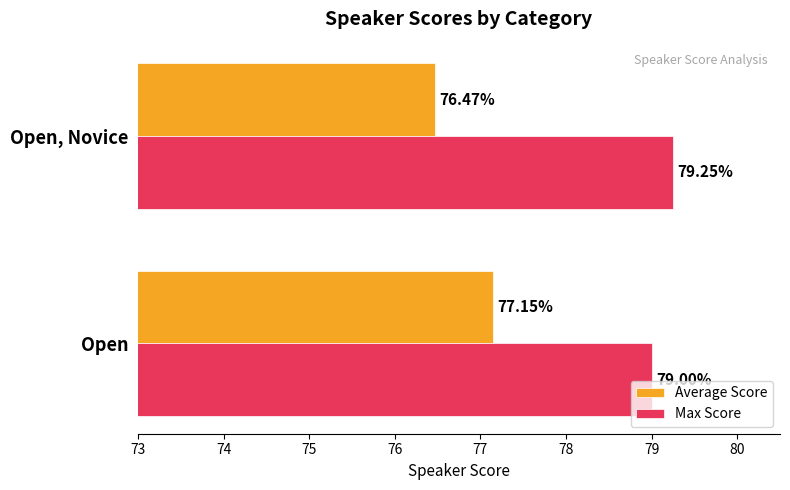

Where is Average Score nearest to the value 76?

Open, Novice